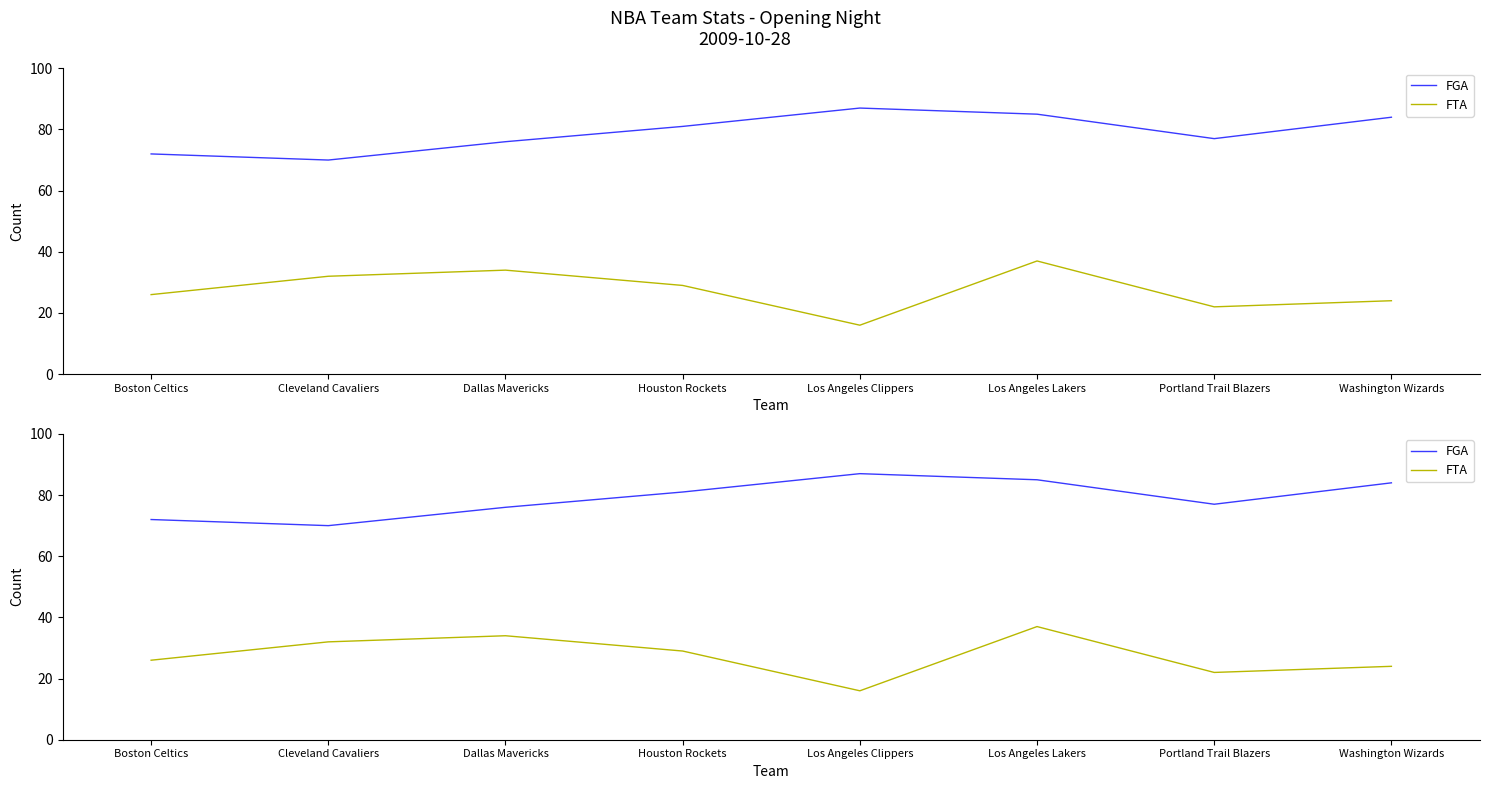

Is the value of FTA at Cleveland Cavaliers greater than the value of FGA at Portland Trail Blazers?

No